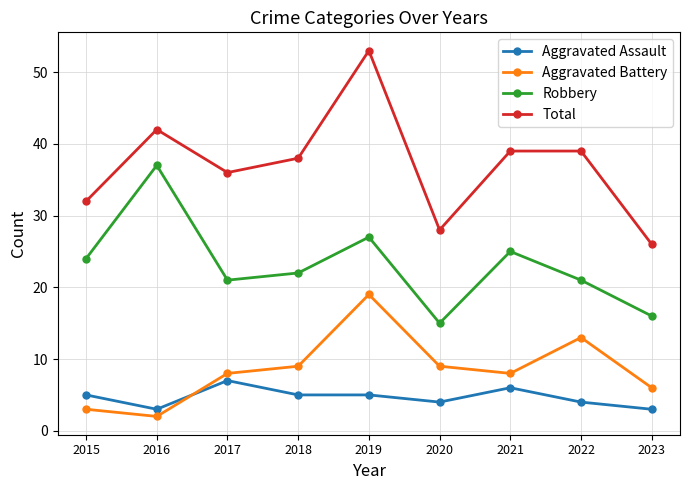

True or false: Aggravated Assault and Robbery intersect in this chart.

False